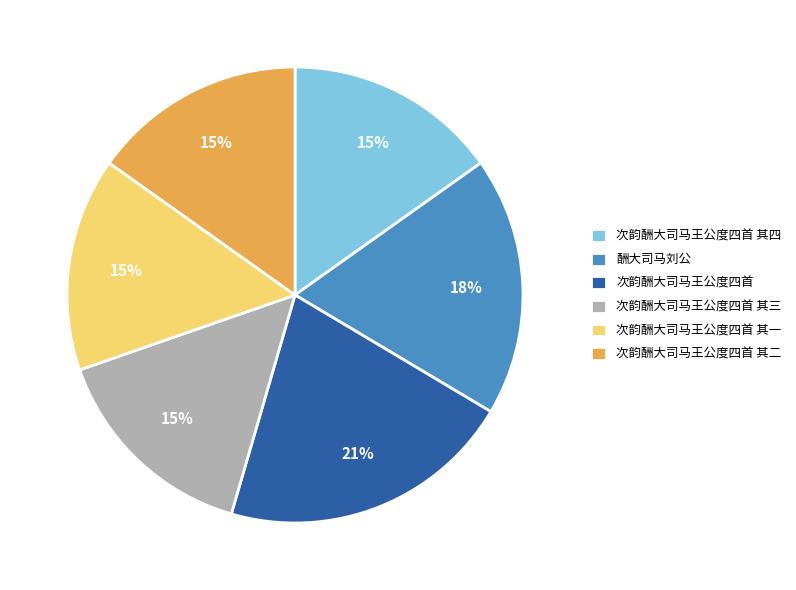

To the nearest percent, what is the difference between the largest and smallest slice percentages?

6%